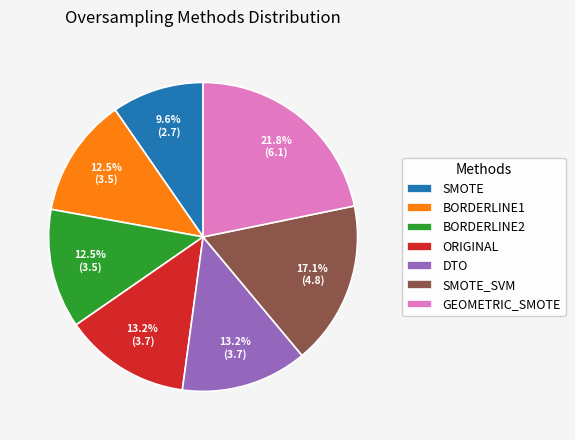

What percentage is the SMOTE slice, to the nearest percent?

10%